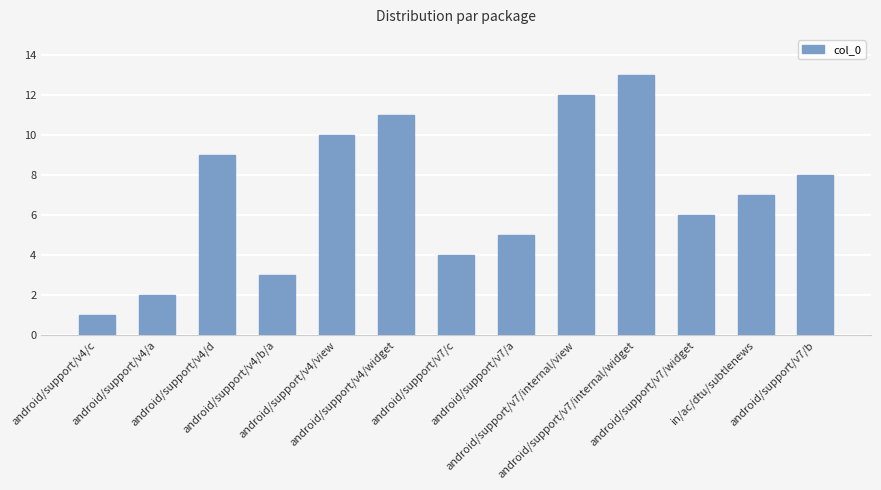

How many bars are there in total?

13